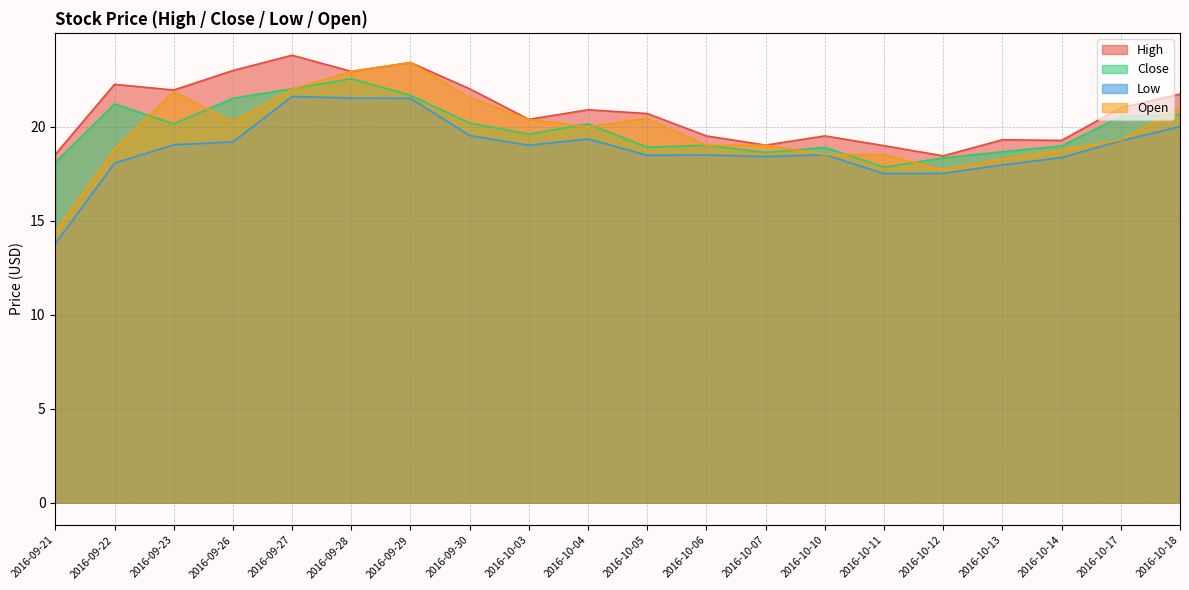

At which label is Close closest to 20?

2016-09-23